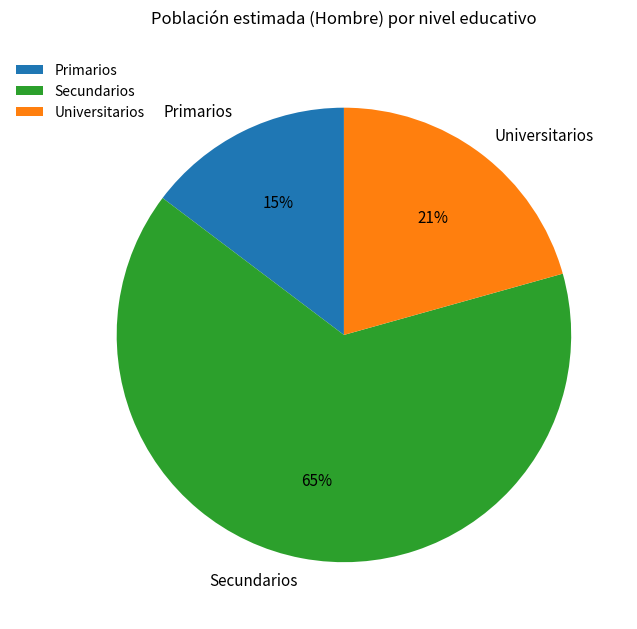

Is the sum of Secundarios and Primarios greater than half?

Yes